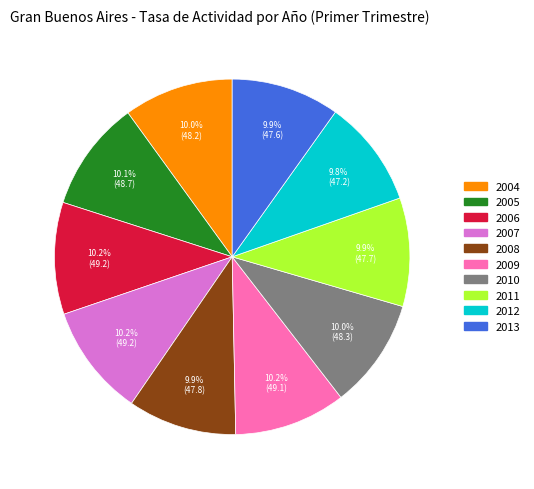

How many slices are in this pie chart?

10